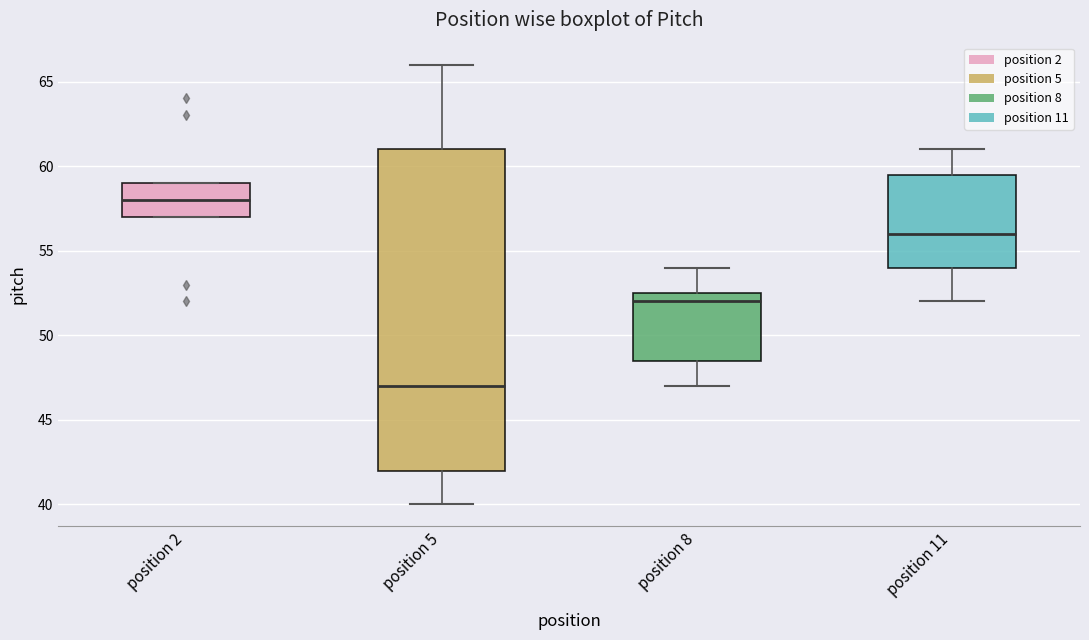

Reading left to right, read every box against the y-axis: the position of its median line, the range the box covers, and the ends of its whiskers. The values are not printed on the chart, so give them approximately, as read against the axis.

position 2: median 58.0, box 57.0 to 59.0, whiskers 57.0 to 59.0
position 5: median 47.0, box 42.0 to 61.0, whiskers 40.0 to 66.0
position 8: median 52.0, box 48.5 to 52.5, whiskers 47.0 to 54.0
position 11: median 56.0, box 54.0 to 59.5, whiskers 52.0 to 61.0